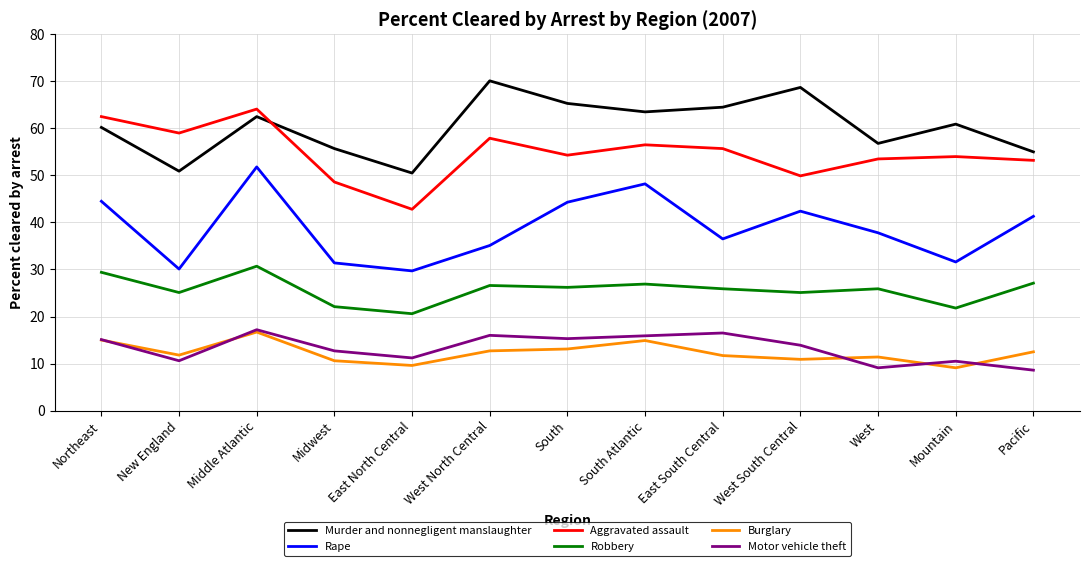

What position from the left is East North Central?

5